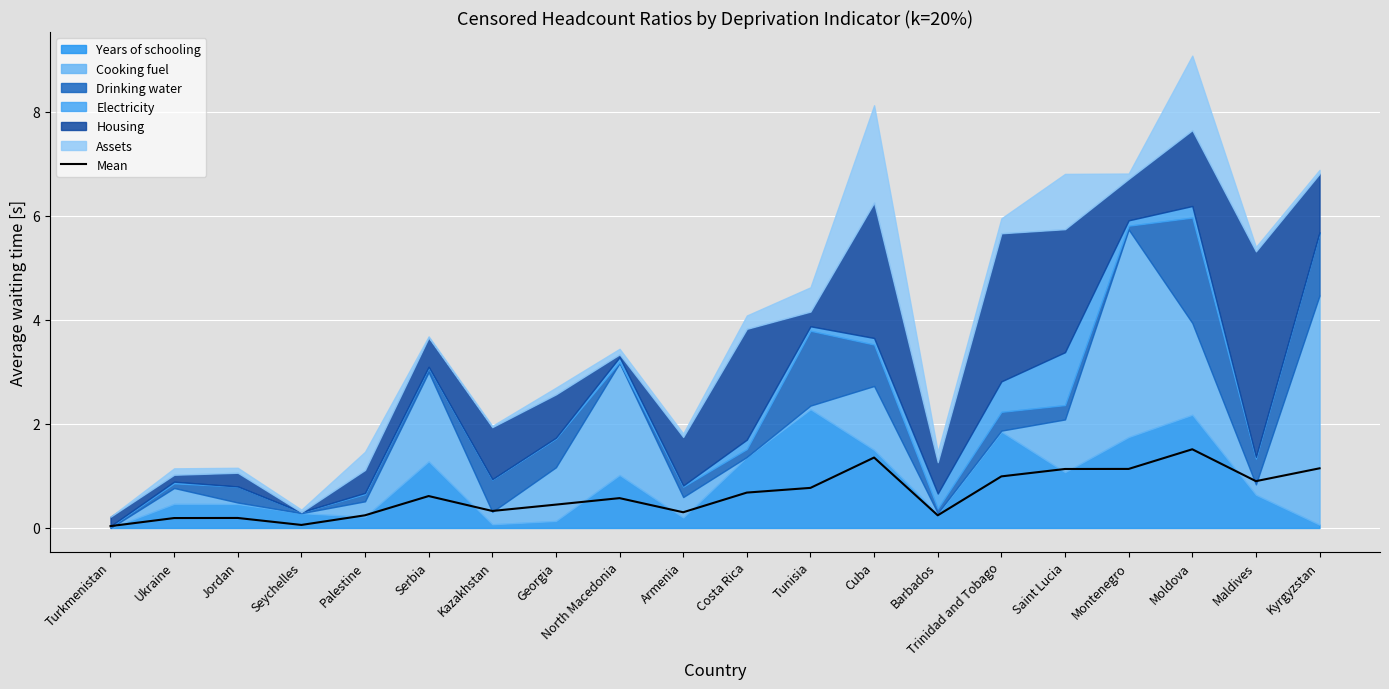

How many lines are shown in the chart?

1